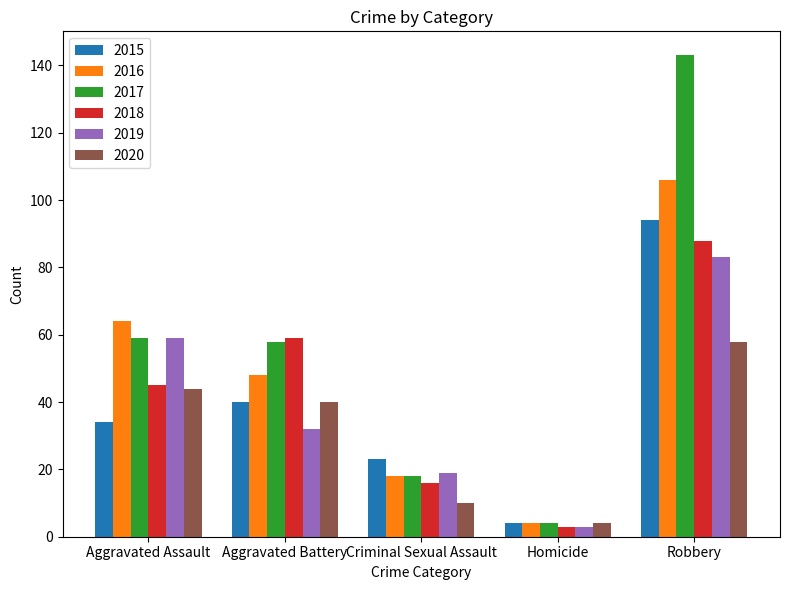

How many bars are there in each group?

6